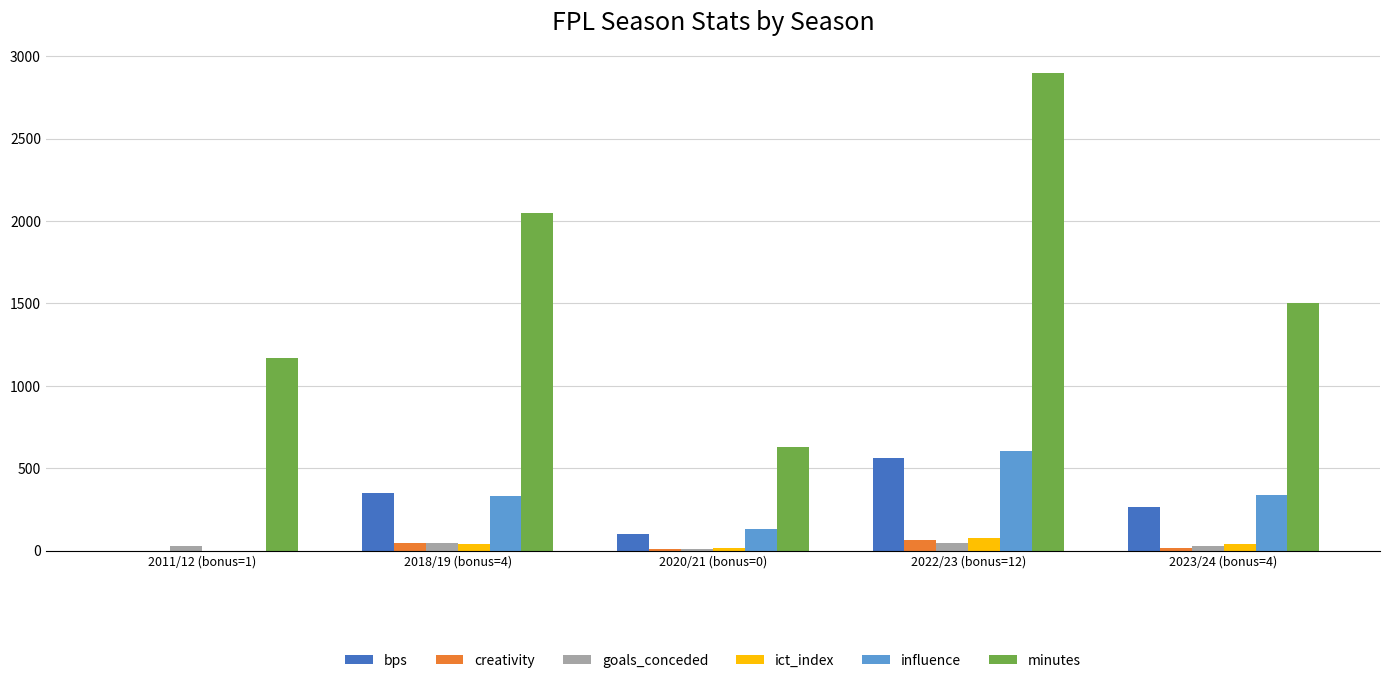

What are all the series names shown in the legend?

bps, creativity, goals_conceded, ict_index, influence, minutes